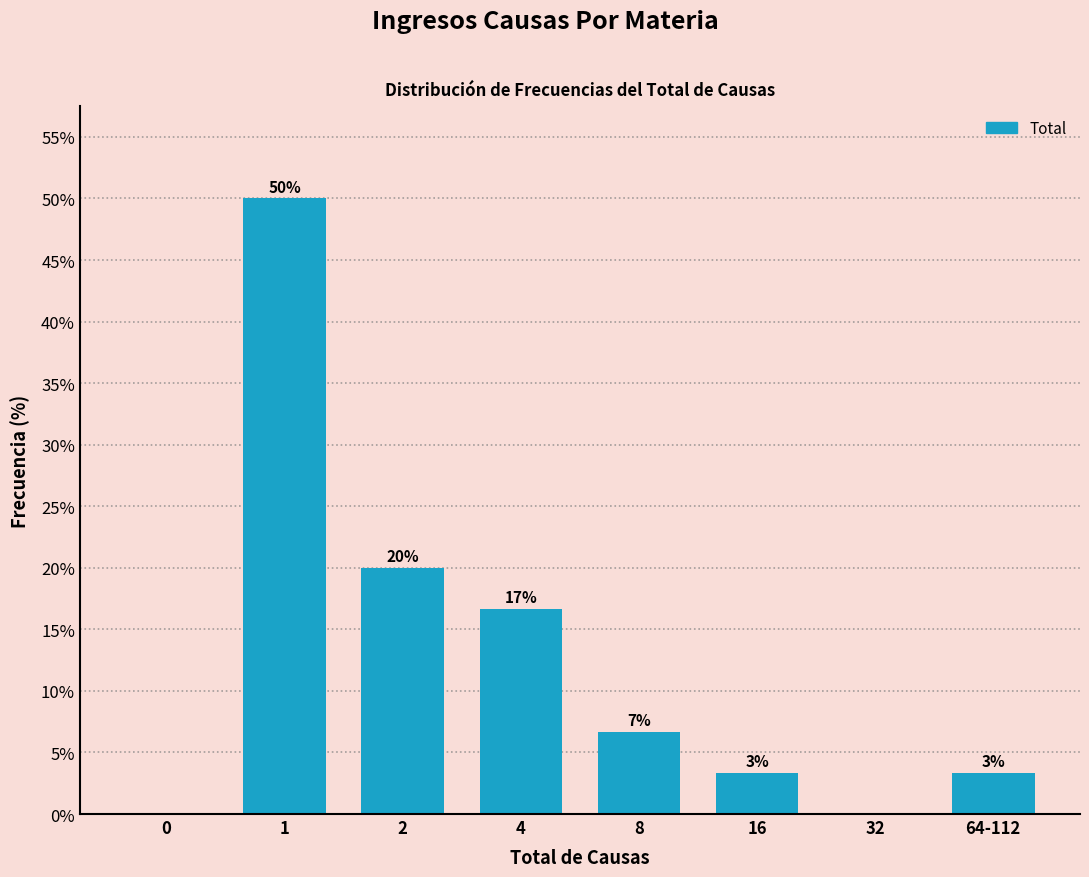

Are the bars horizontal?

No